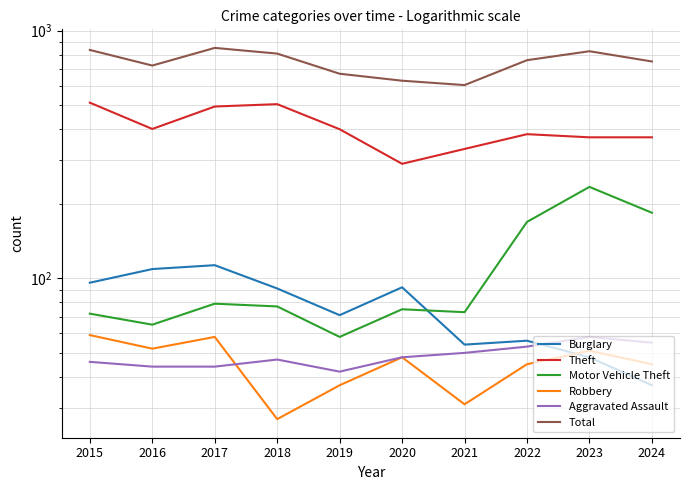

Is it true that Robbery equals 71 at 2020?

False